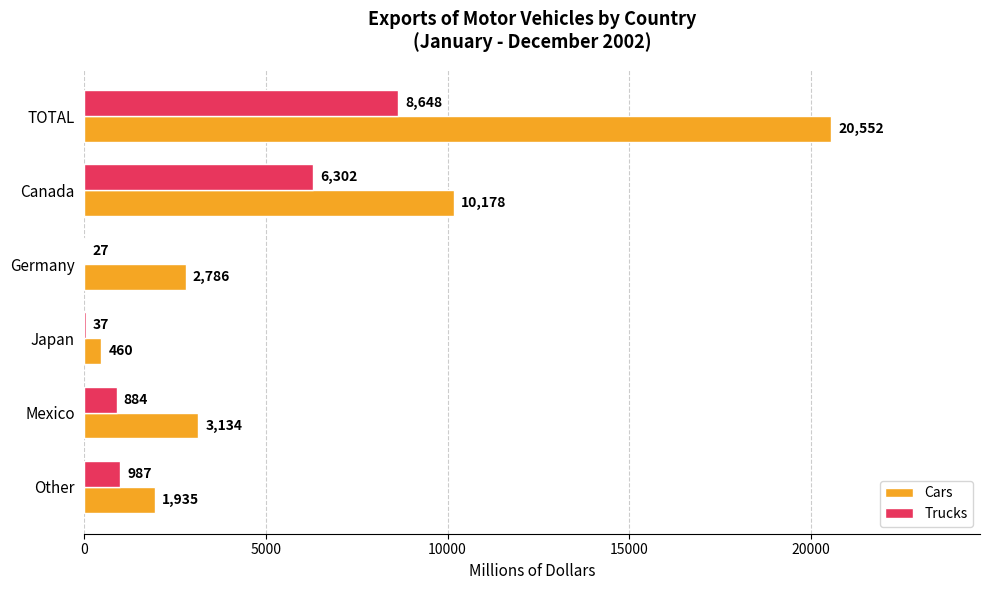

The Trucks series shows 6302 at Canada. True or false?

True